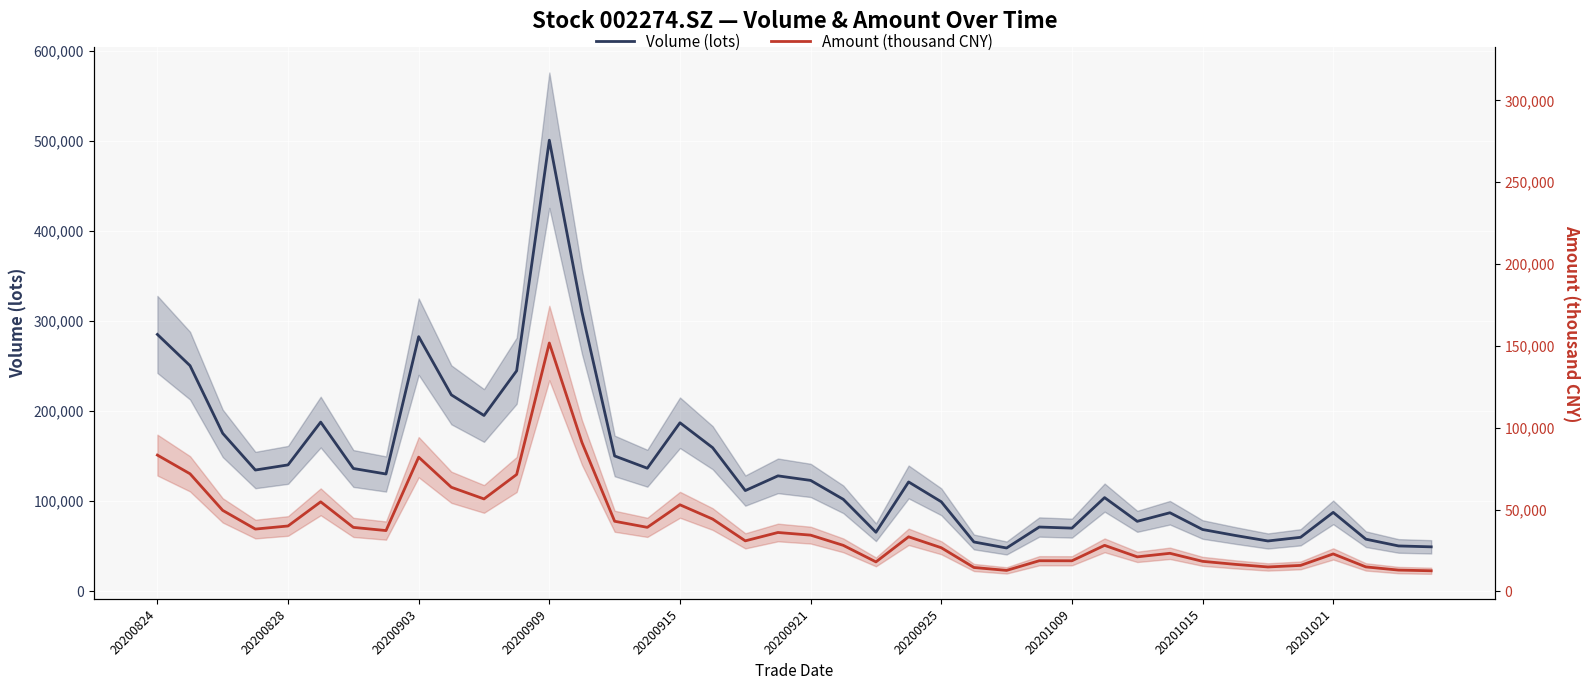

What is the difference between the second highest and second lowest values in the Volume (lots) series?

260465.4